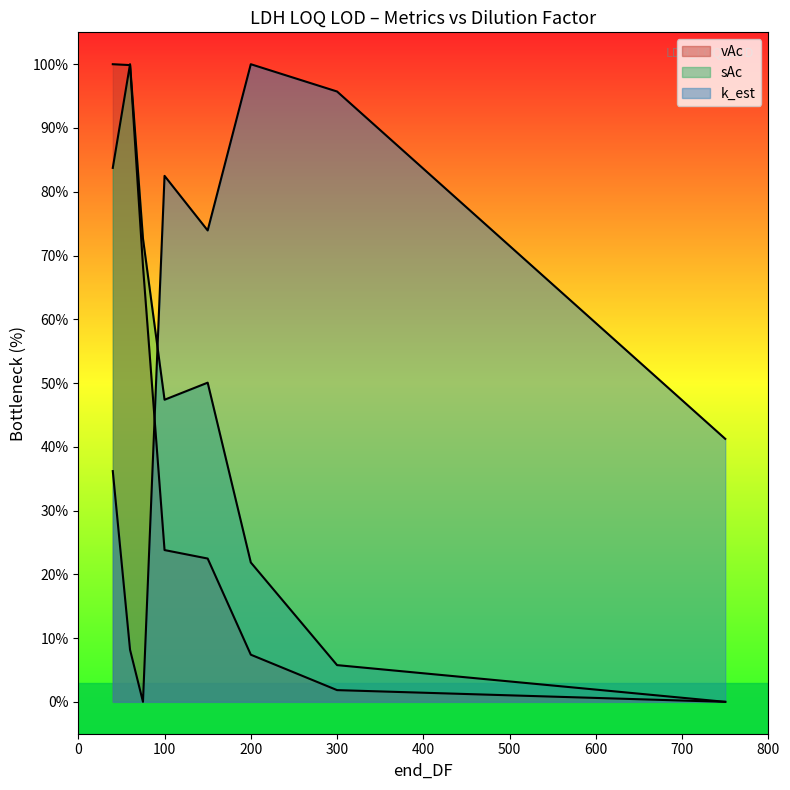

Rank the categories by k_est value from highest to lowest.

200, 300, 100, 150, 750, 40, 60, 75